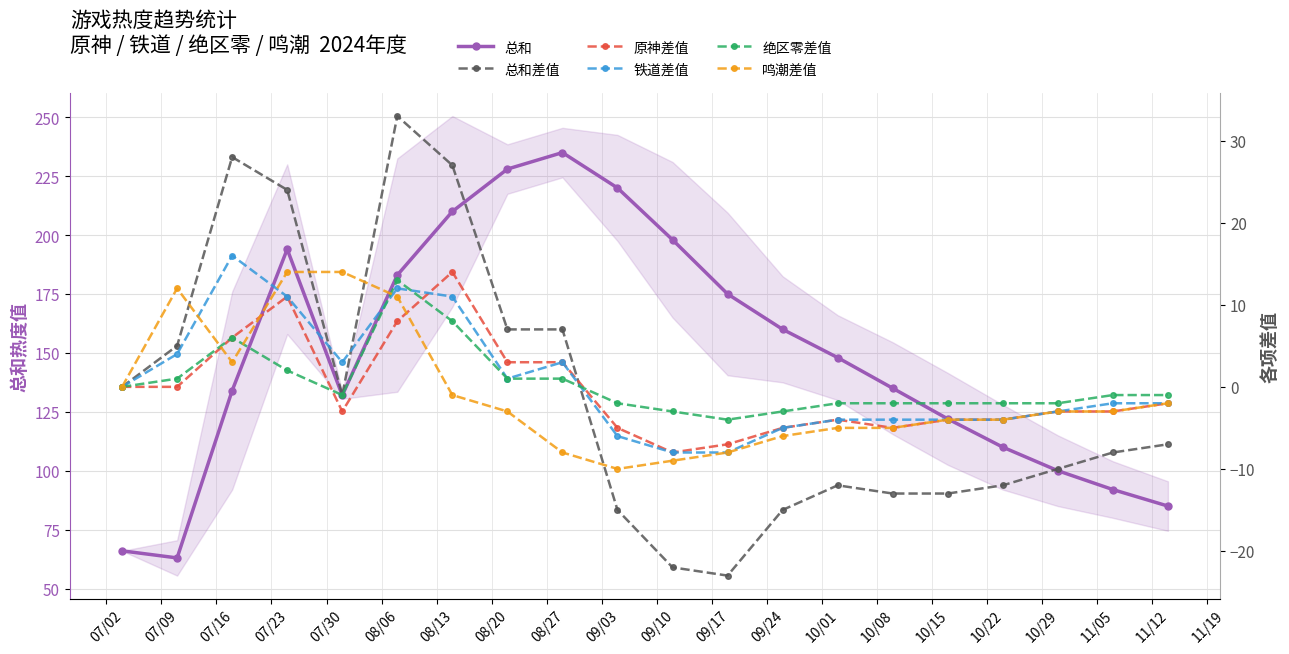

How many categories are shown in the chart?

20